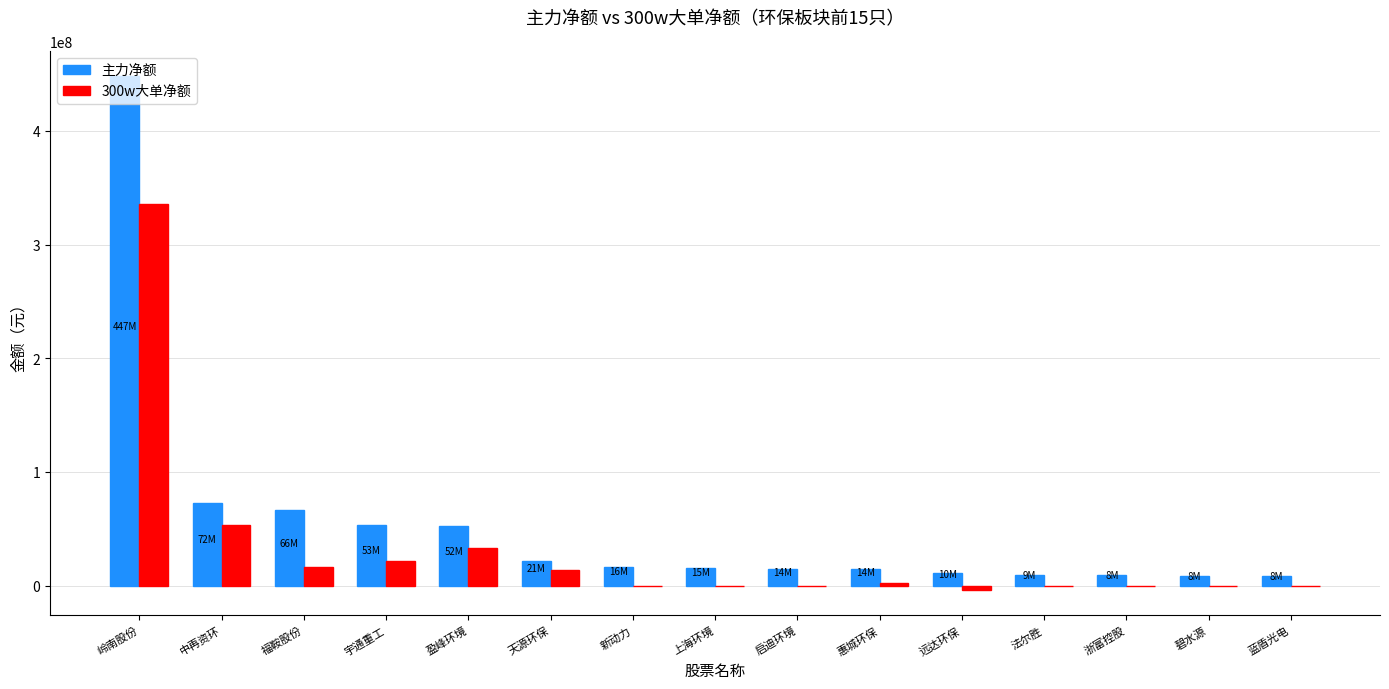

Which series has the largest total across all categories?

主力净额